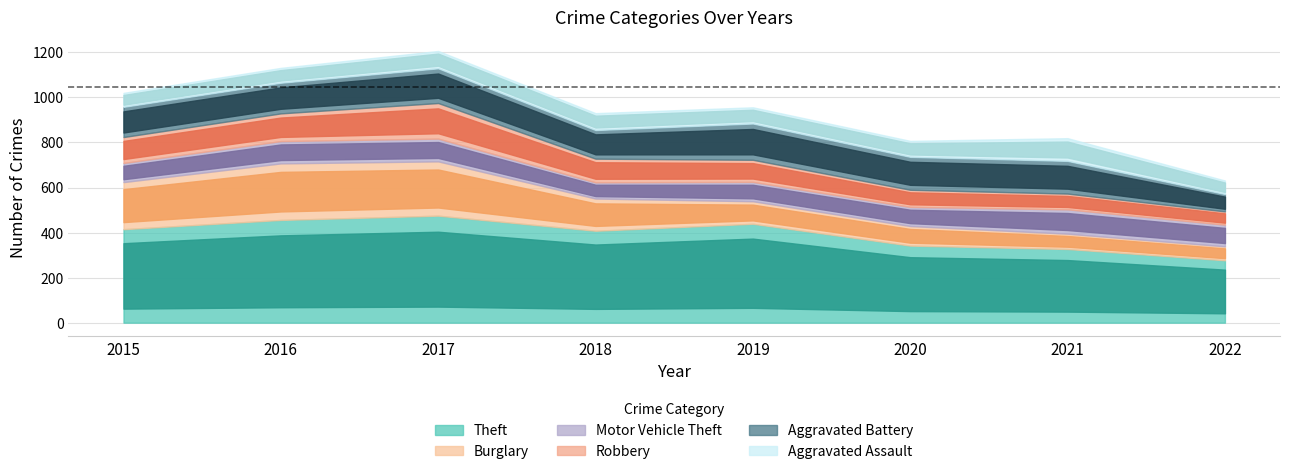

What is the minimum value for Aggravated Battery?

77